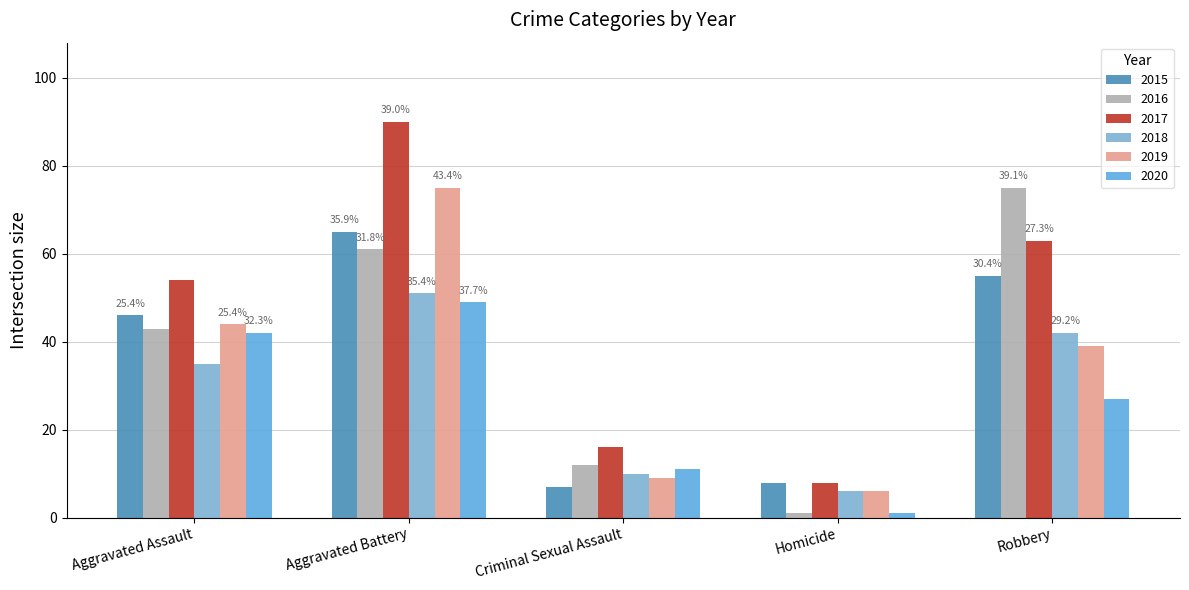

List the series in order of their peak value, lowest first.

2020, 2018, 2015, 2016, 2019, 2017